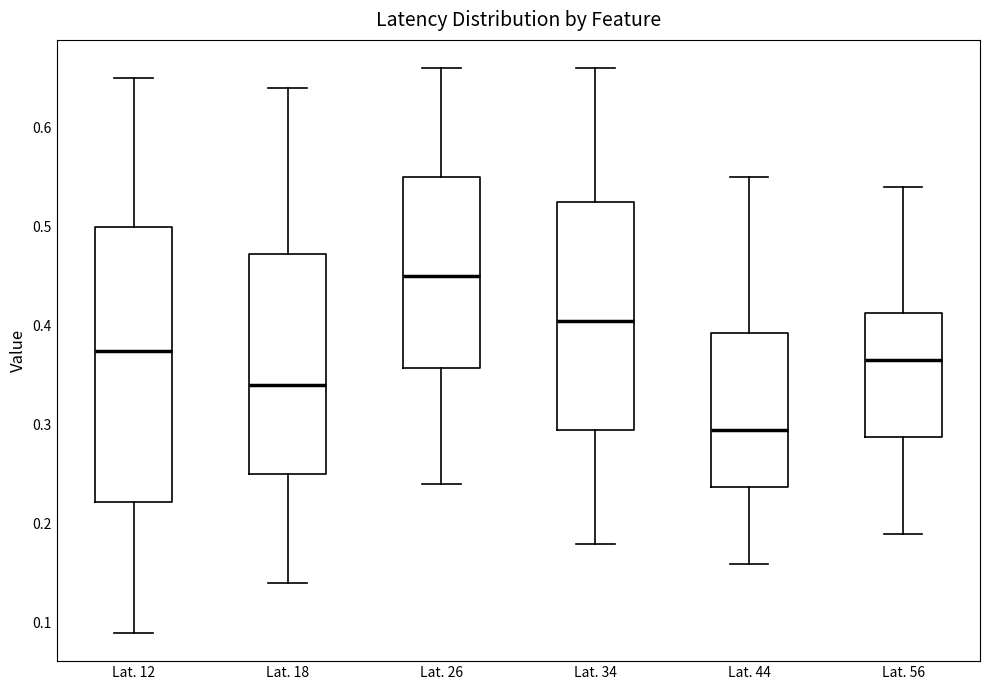

Where does the median line of the box for Lat. 56 sit on the y-axis? The values are not printed on the chart, so give them approximately, as read against the axis.

0.37